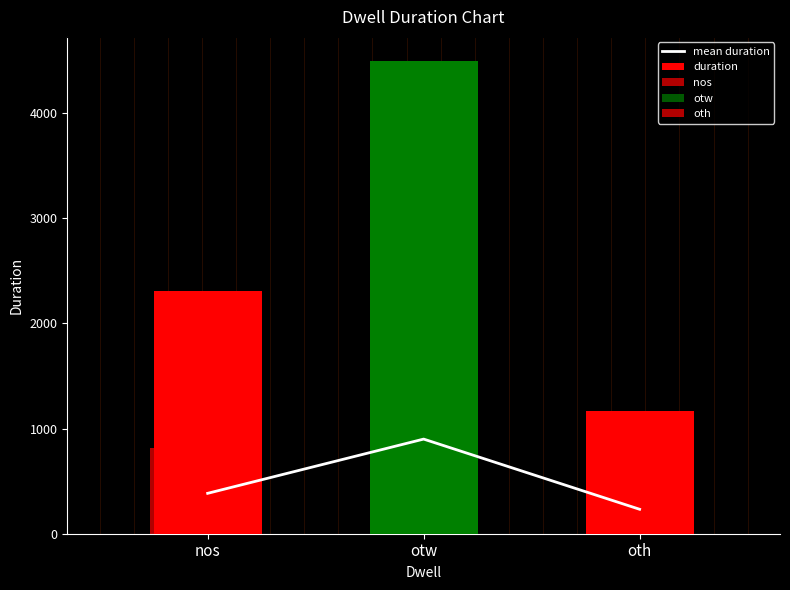

What is the sum of all mean duration values?

1516.0